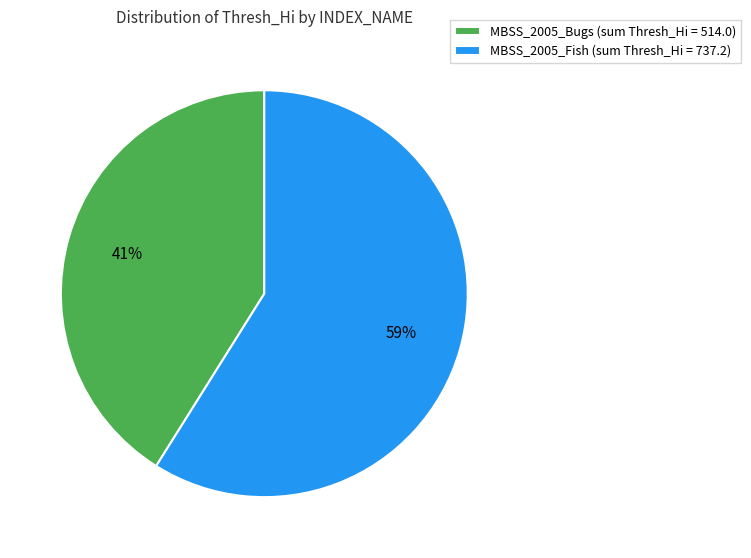

Rank the categories by value from highest to lowest.

MBSS_2005_Fish (sum Thresh_Hi = 737.2), MBSS_2005_Bugs (sum Thresh_Hi = 514.0)